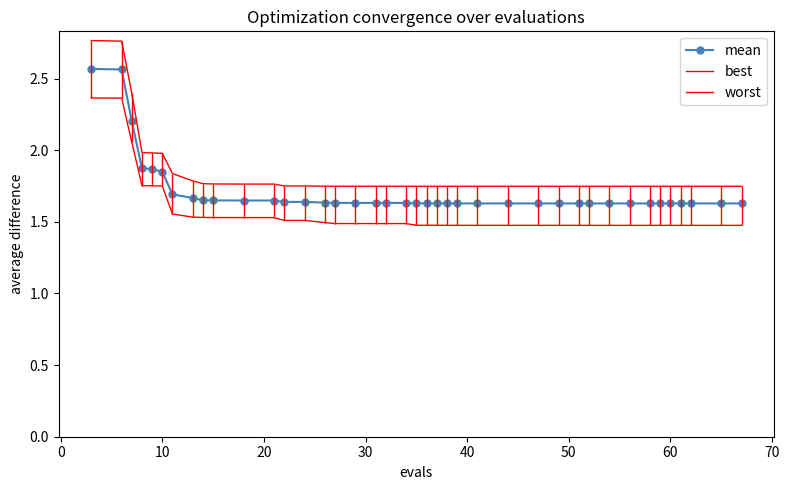

Rank the series by their average value, from highest to lowest.

worst, mean, best